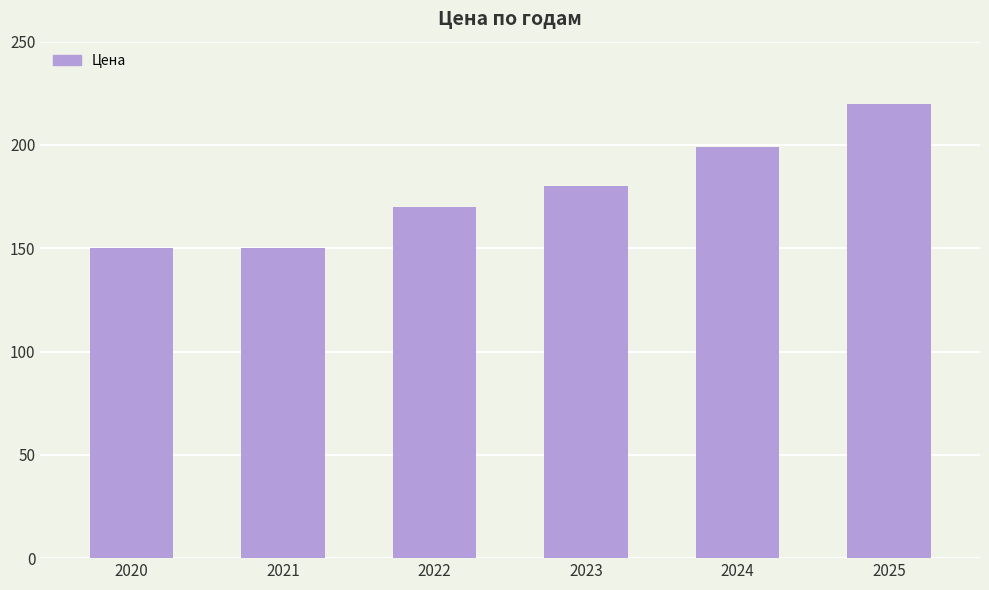

Which category has the highest value across all series?

2025